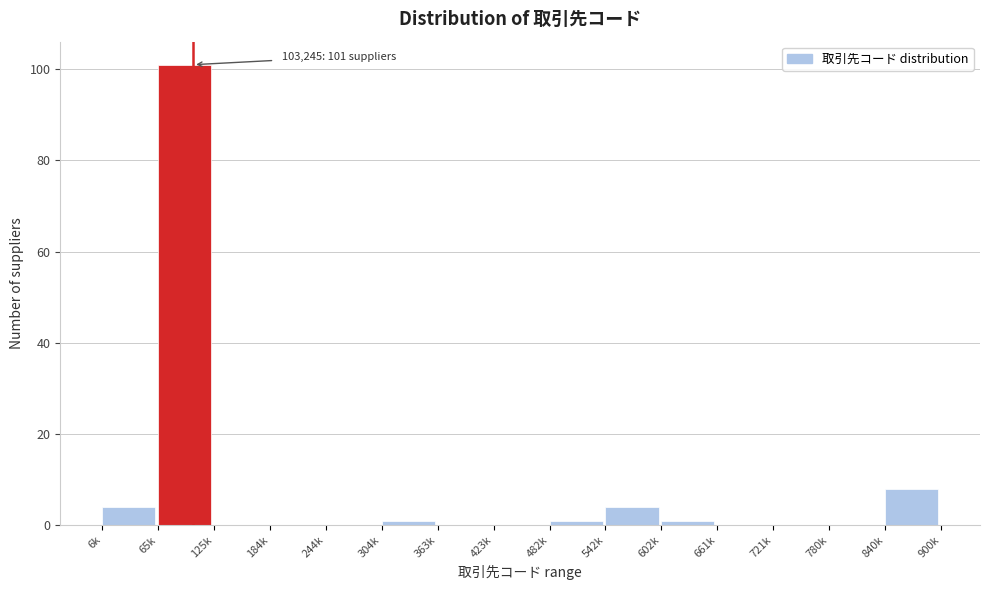

Reading left to right, what are all the values shown in this chart?

6k=4	65k=101	125k=0	184k=0	244k=0	304k=1	363k=0	423k=0	482k=1	542k=4	602k=1	661k=0	721k=0	780k=0	840k=8